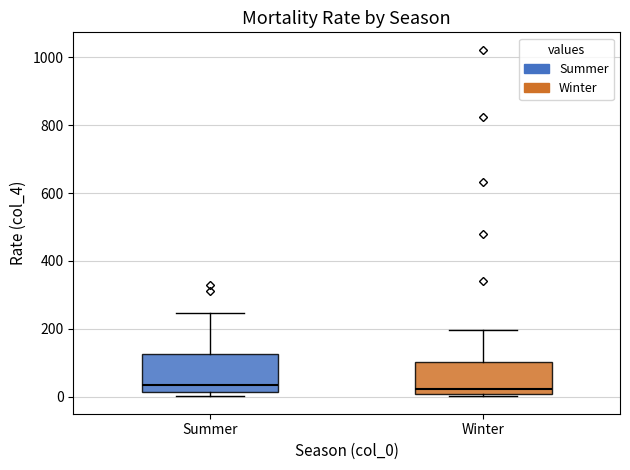

Where does the median line of the box for Winter sit on the y-axis? The values are not printed on the chart, so give them approximately, as read against the axis.

20